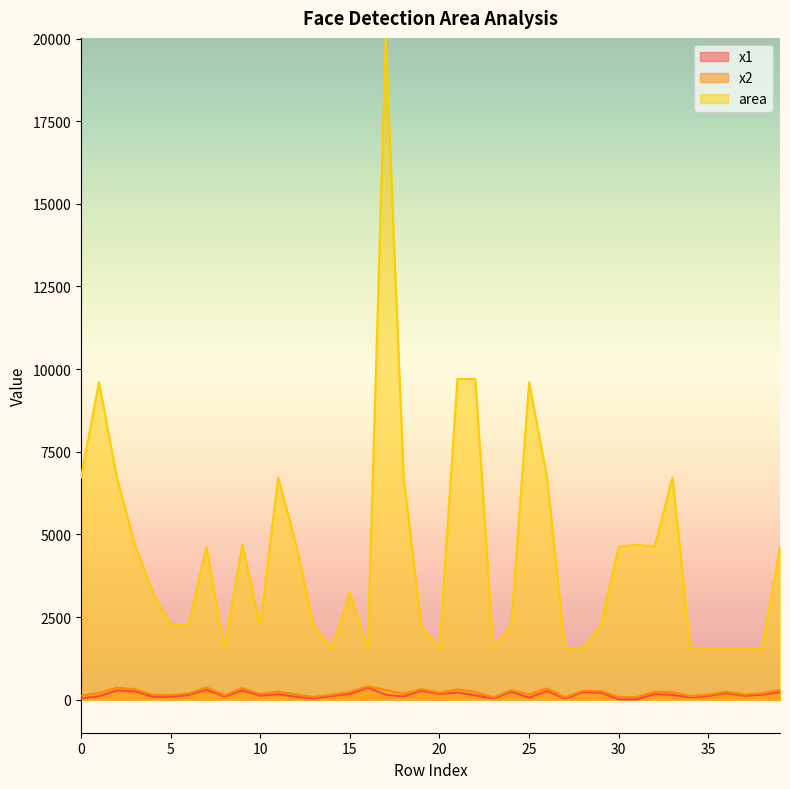

What is the approximate value of x2 at 11?

243